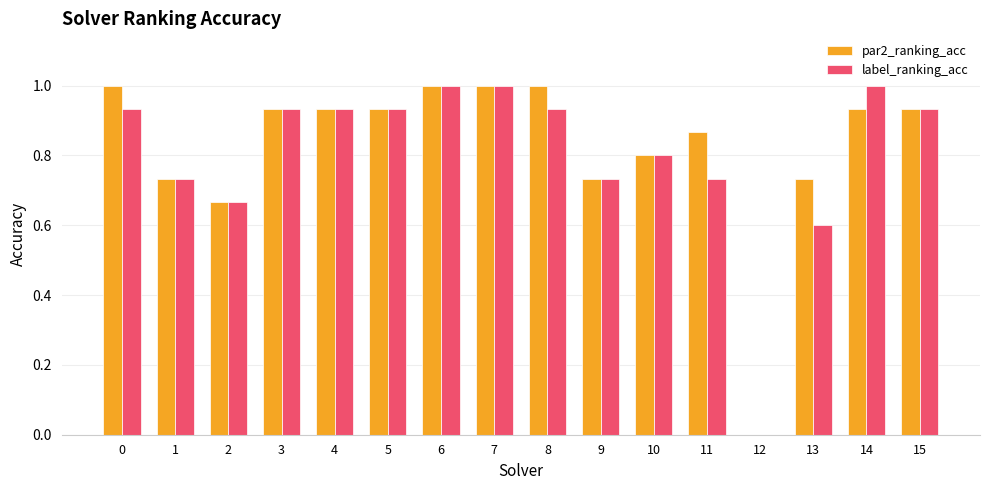

The label_ranking_acc series shows -0.6 at 12. True or false?

False